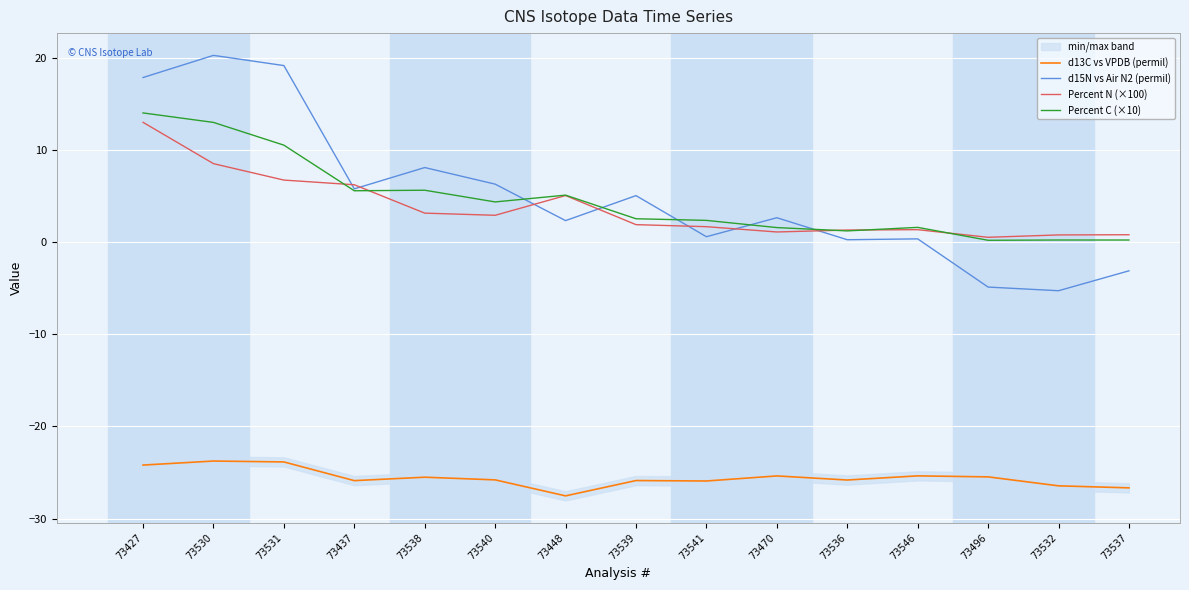

Reading left to right, what are all the values shown in this chart?

d13C vs VPDB (permil): -24.2	-23.8	-23.8	-25.9	-25.5	-25.8	-27.5	-25.9	-25.9	-25.4	-25.8	-25.4	-25.5	-26.4	-26.7
d15N vs Air N2 (permil): 17.9	20.3	19.2	5.8	8.1	6.3	2.4	5.1	0.6	2.7	0.3	0.4	-4.9	-5.3	-3.1
Percent N (×100): 13.0	8.5	6.8	6.2	3.2	2.9	5.1	1.9	1.7	1.1	1.3	1.4	0.5	0.8	0.8
Percent C (×10): 14.0	13.0	10.5	5.6	5.7	4.4	5.1	2.6	2.4	1.6	1.2	1.6	0.2	0.3	0.2